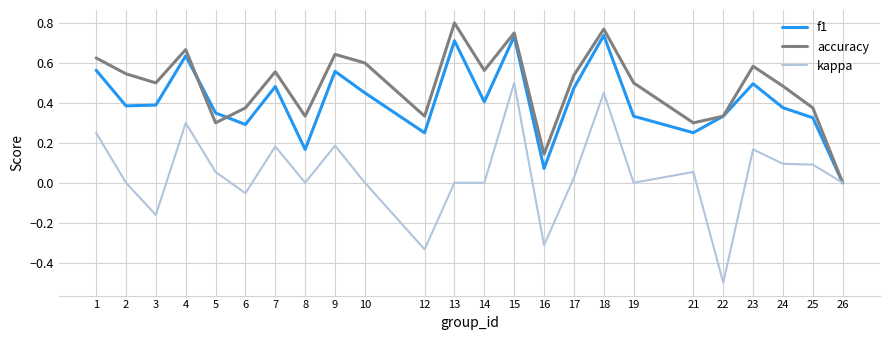

How many lines are shown in the chart?

3